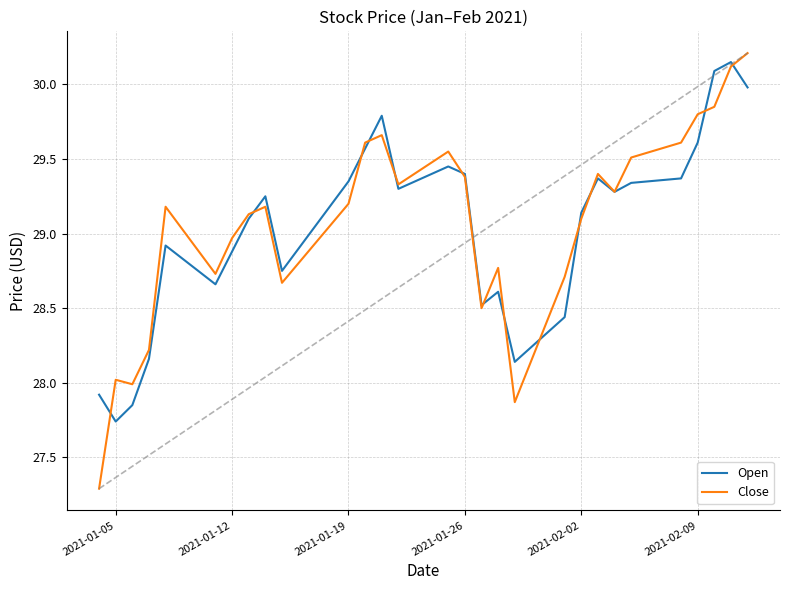

What is the smallest value displayed?

27.3